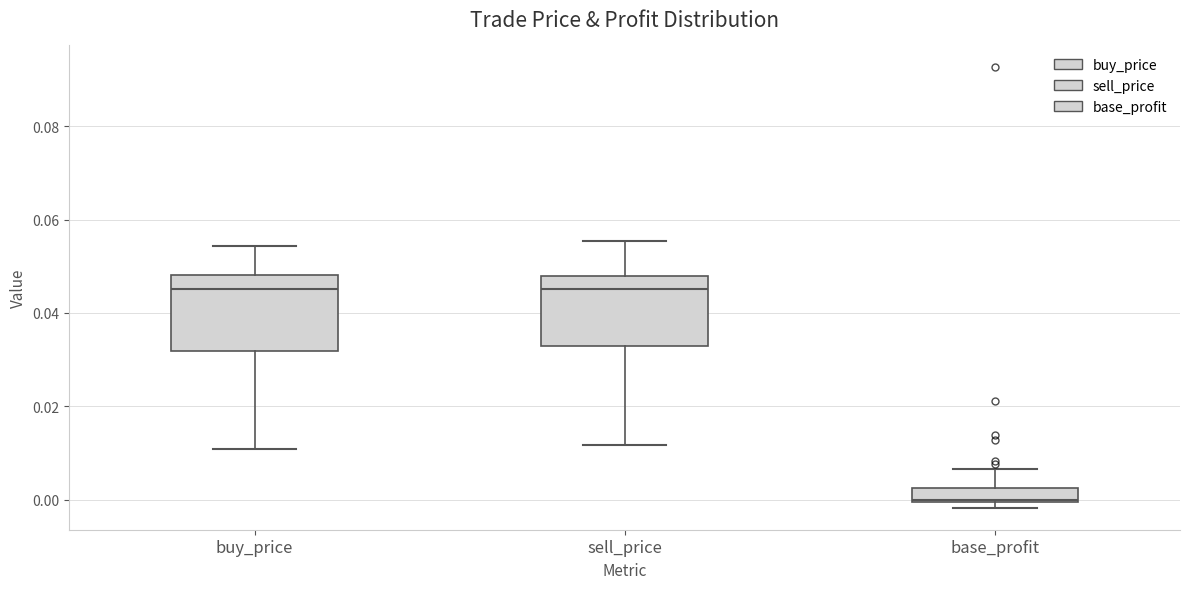

Reading left to right, transcribe this box plot: for each box, give where its median line is, the range the box spans, and where its two whiskers end, as read against the y-axis. The values are not printed on the chart, so give them approximately, as read against the axis.

buy_price: median 0.046, box 0.032 to 0.048, whiskers 0.010 to 0.054
sell_price: median 0.046, box 0.032 to 0.048, whiskers 0.012 to 0.056
base_profit: median 0.000, box 0.000 to 0.002, whiskers -0.002 to 0.006